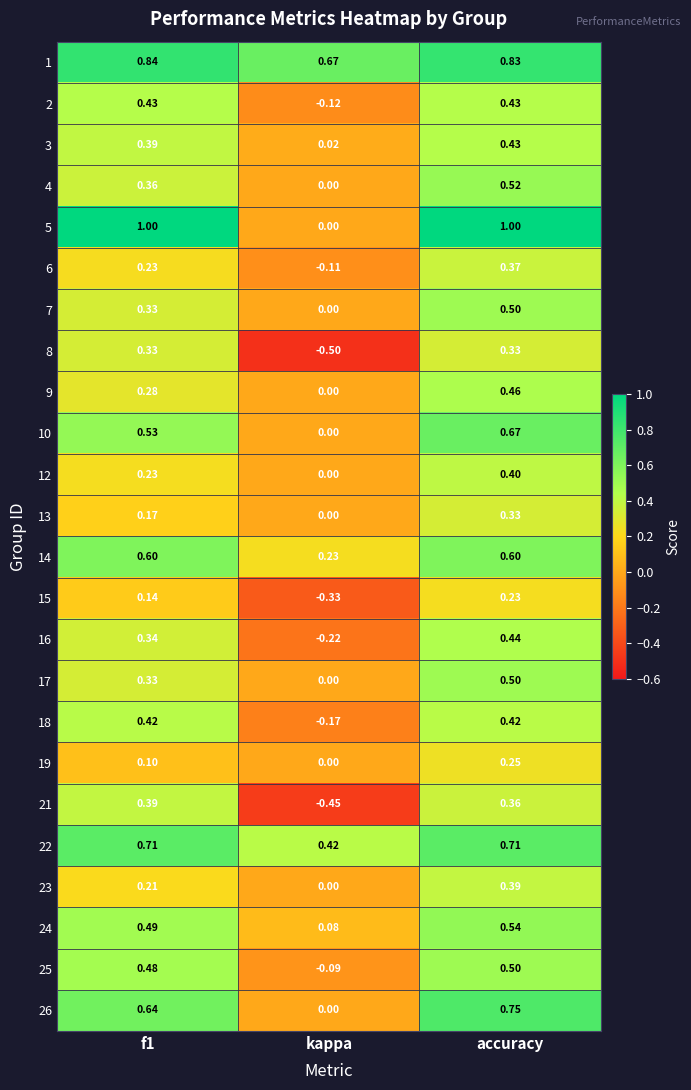

Which category has the lowest value across all series?

kappa